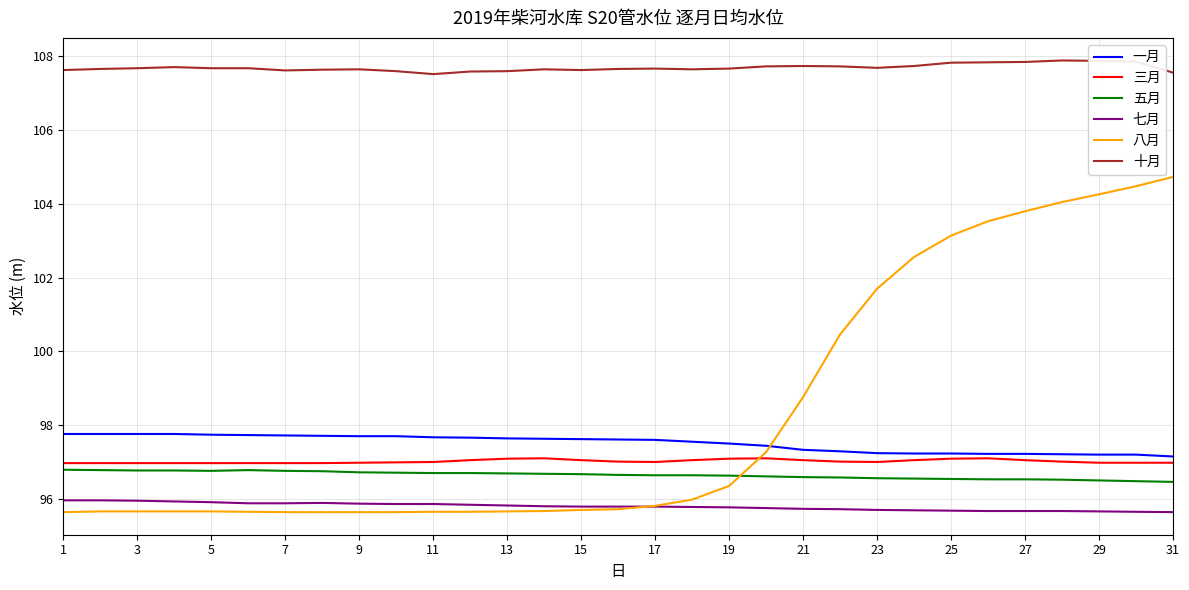

What are all the series names shown in the legend?

一月, 三月, 五月, 七月, 八月, 十月